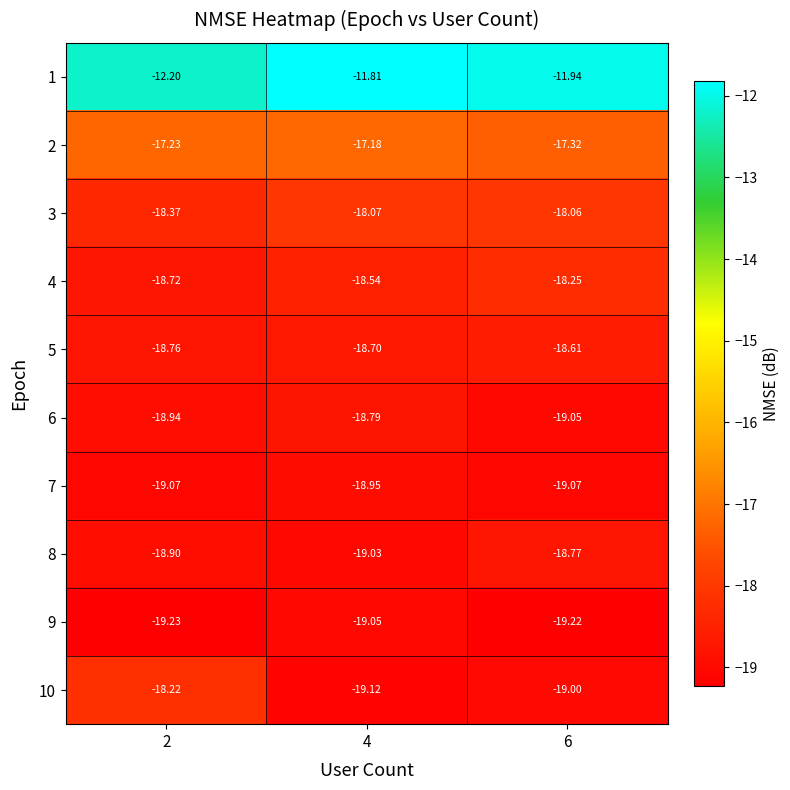

At how many categories does at least one series exceed -14?

3